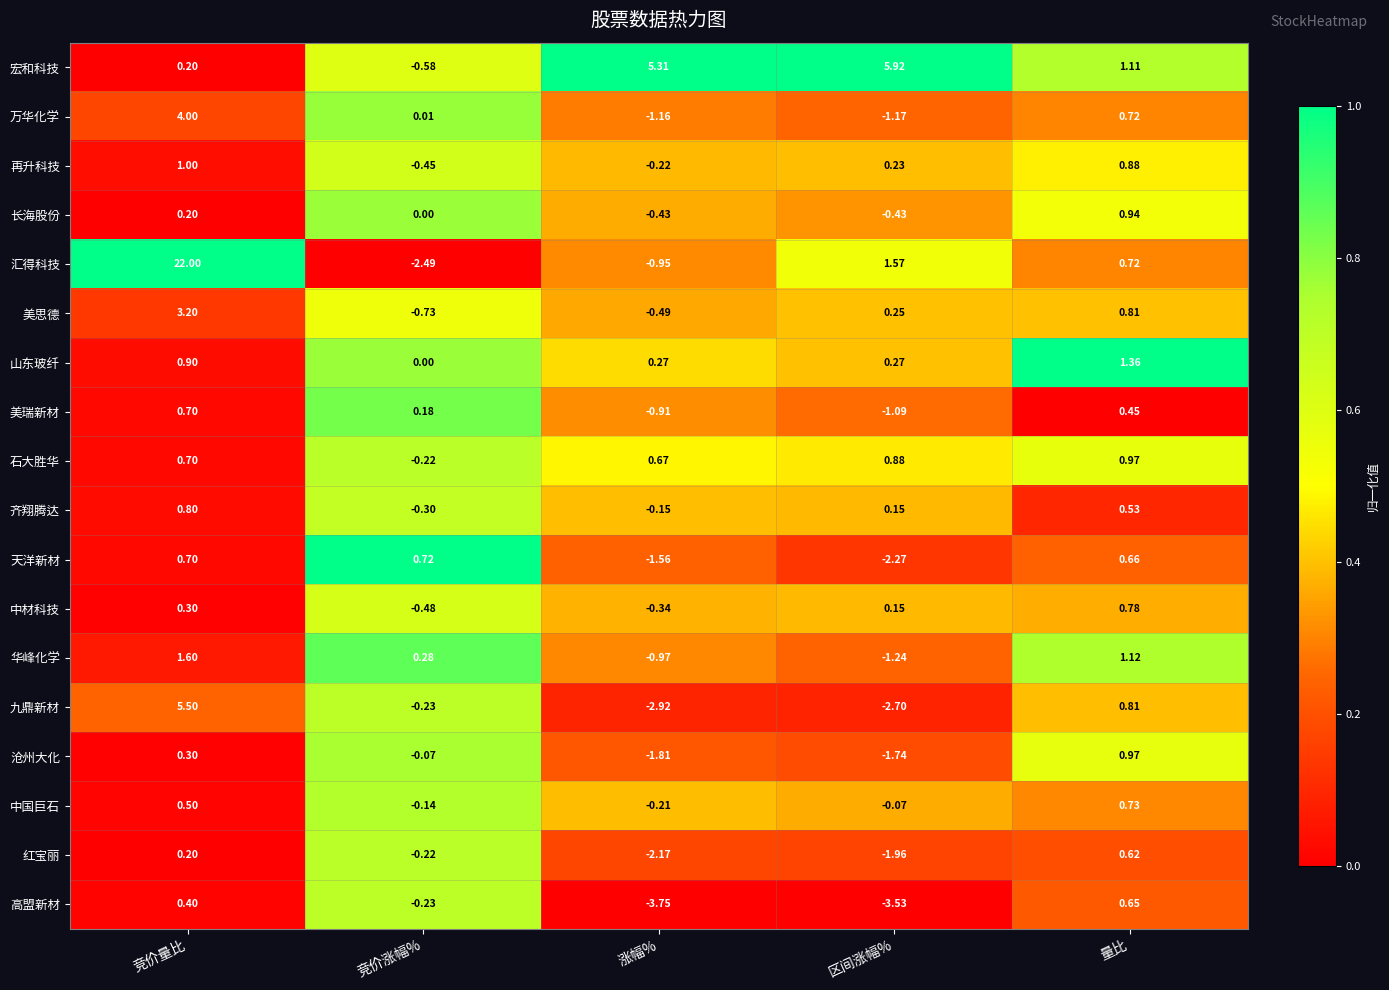

At which label does 红宝丽 first exceed 0?

竞价量比